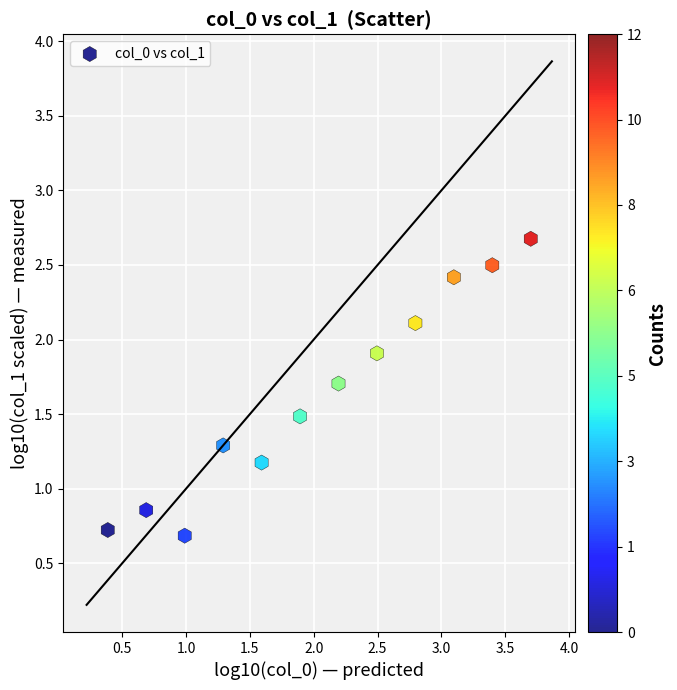

What is the average X value?

2.0